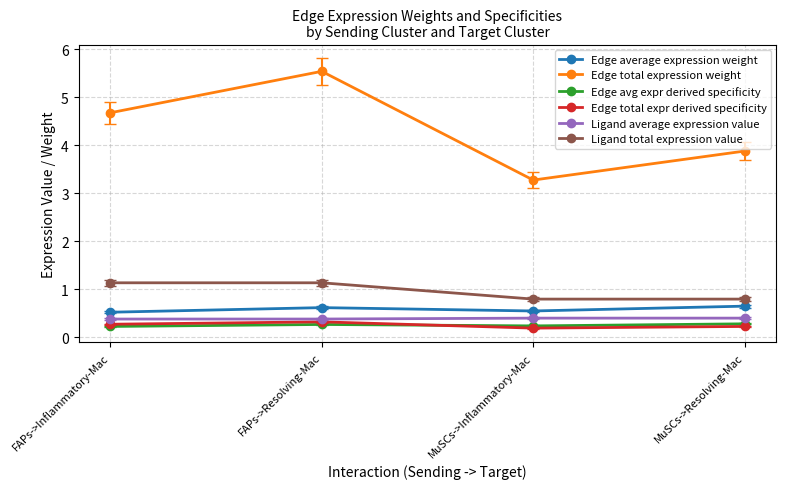

At how many categories does at least one series exceed 0?

4